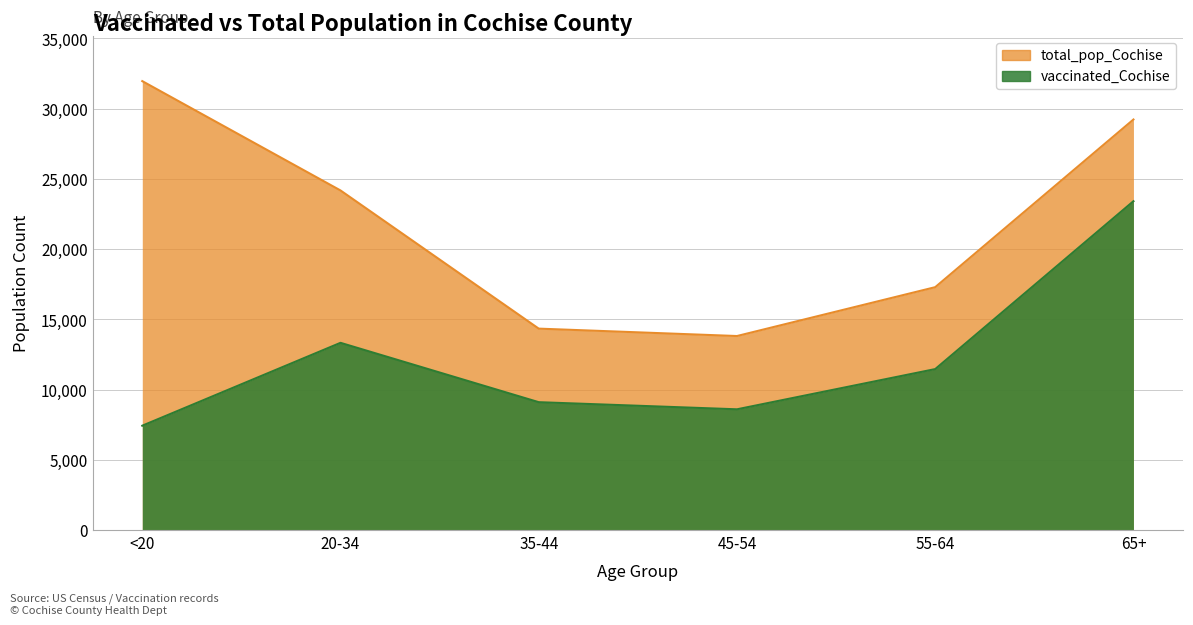

What is the sum of all total_pop_Cochise values?

130808